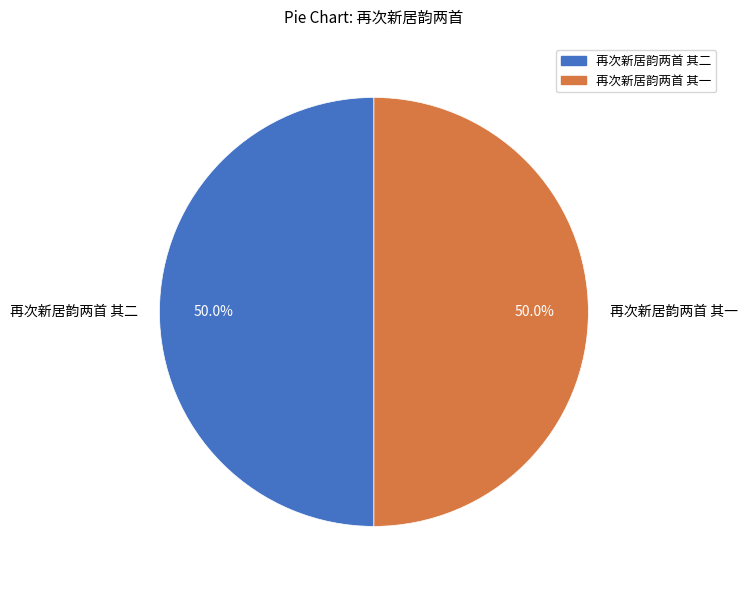

Is it true that 再次新居韵两首 其一 is 43% of the pie?

False